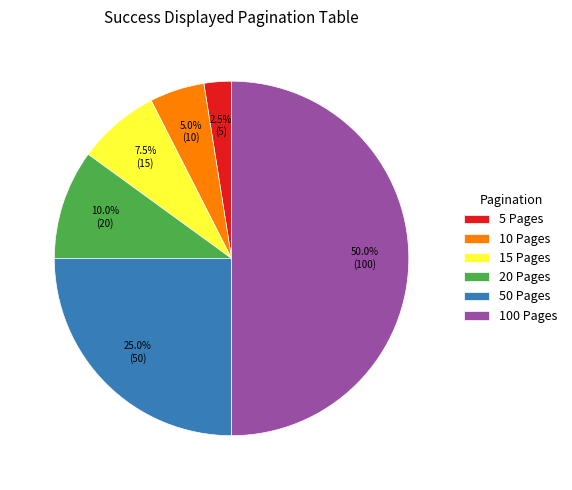

How many segments does this pie chart have?

6